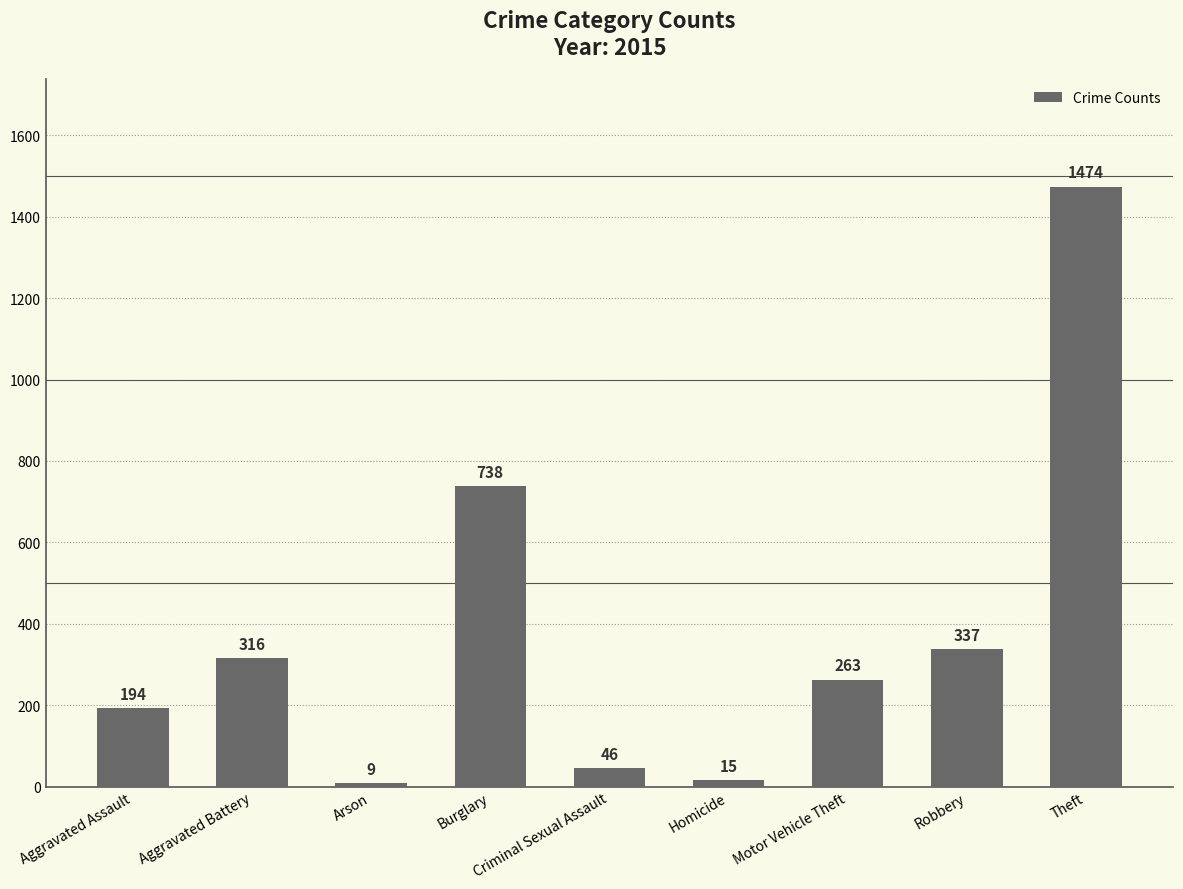

The value at Homicide is 15. True or false?

True